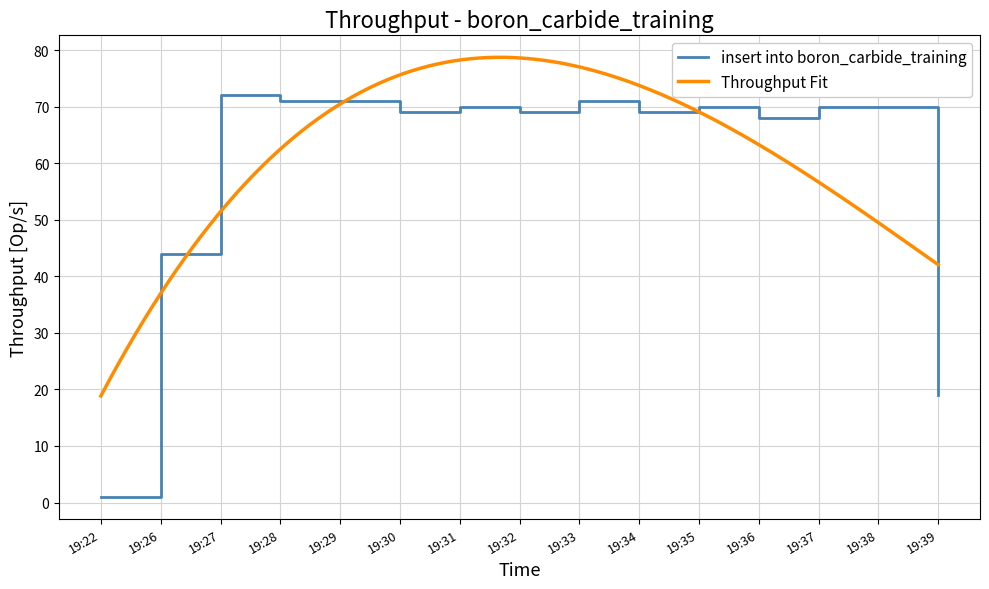

Reading left to right, what are all the values shown in this chart?

1	44	72	71	71	69	70	69	71	69	70	68	70	70	19